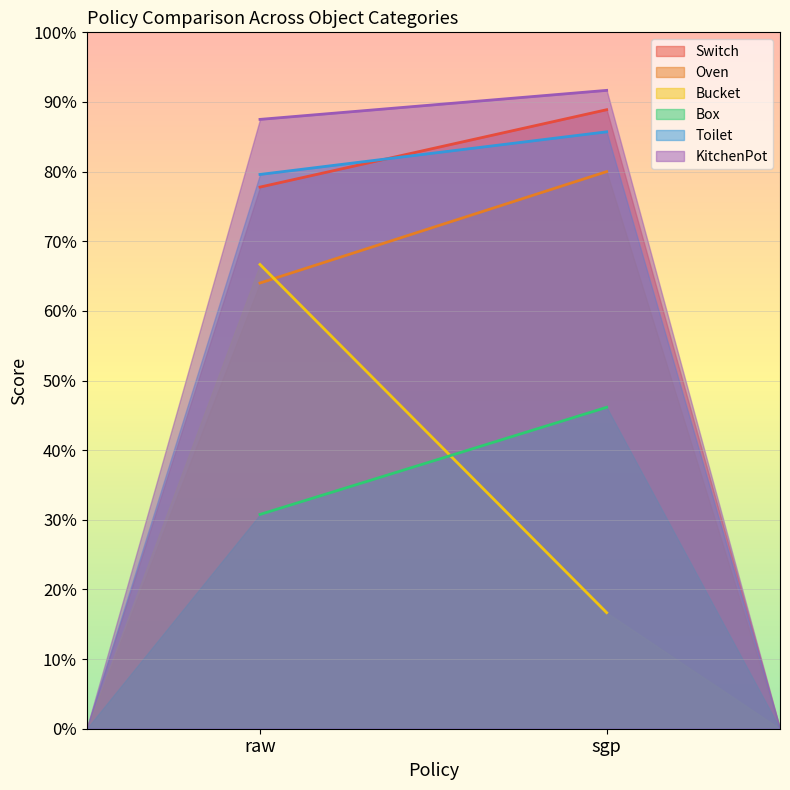

What is the difference between the maximum and minimum values in the Bucket series?

0.5